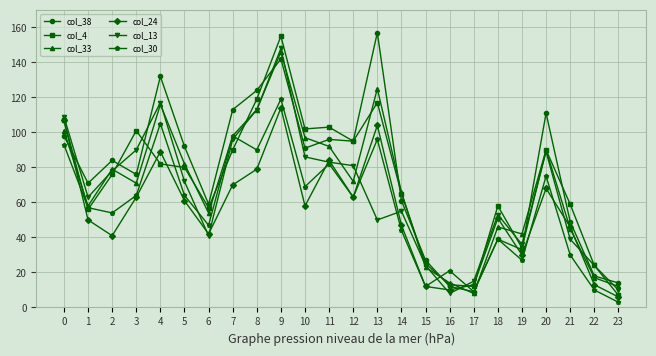

Reading left to right, extract all data points from this chart.

col_38: 0=98	1=71	2=84	3=76	4=132	5=92	6=59	7=113	8=124	9=142	10=91	11=96	12=95	13=157	14=61	15=27	16=12	17=9	18=39	19=33	20=111	21=49	22=18	23=14
col_4: 0=107	1=56	2=76	3=101	4=82	5=80	6=57	7=90	8=119	9=155	10=102	11=103	12=95	13=117	14=65	15=25	16=13	17=12	18=58	19=34	20=90	21=59	22=24	23=7
col_33: 0=101	1=58	2=79	3=71	4=116	5=82	6=54	7=98	8=113	9=146	10=97	11=92	12=72	13=125	14=66	15=23	16=14	17=8	18=46	19=42	20=90	21=45	22=17	23=12
col_24: 0=107	1=50	2=41	3=63	4=89	5=61	6=42	7=70	8=79	9=114	10=58	11=84	12=63	13=104	14=47	15=12	16=10	17=13	18=51	19=30	20=68	21=46	22=13	23=6
col_13: 0=109	1=63	2=78	3=90	4=117	5=72	6=41	7=96	8=113	9=148	10=86	11=83	12=81	13=50	14=55	15=24	16=8	17=15	18=53	19=36	20=89	21=39	22=24	23=10
col_30: 0=93	1=57	2=54	3=64	4=105	5=64	6=47	7=98	8=90	9=119	10=69	11=82	12=63	13=96	14=44	15=12	16=21	17=9	18=39	19=27	20=75	21=30	22=10	23=3